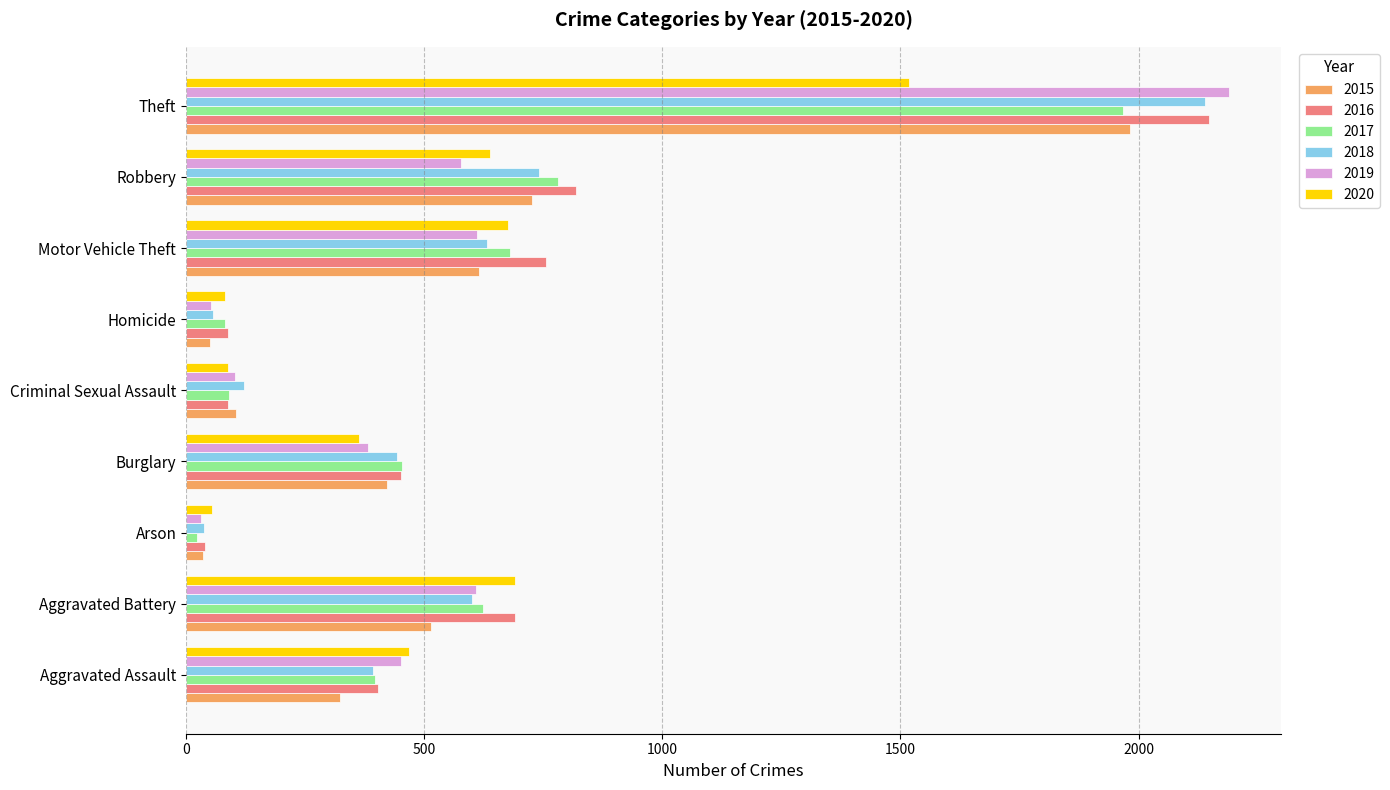

The value of 2019 at Aggravated Assault is 616. True or false?

False